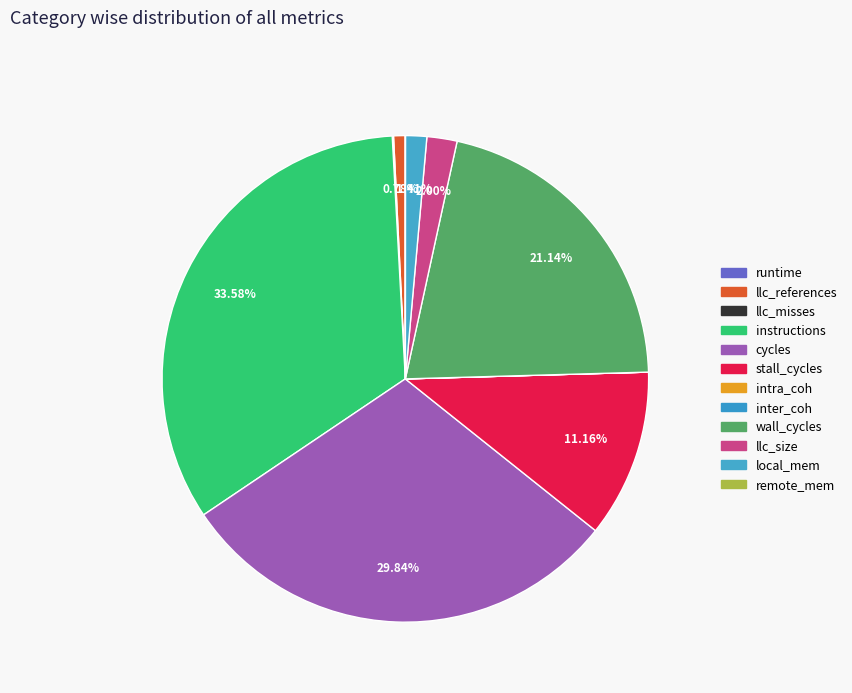

What is the smallest slice in the pie chart?

inter_coh